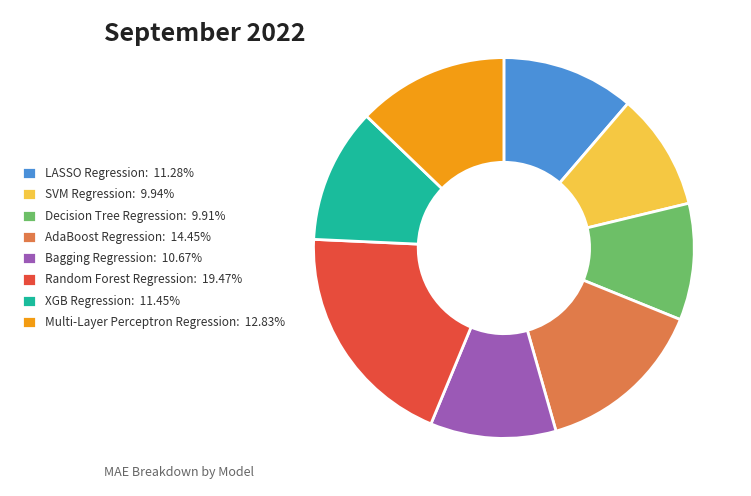

Combined, do AdaBoost Regression: 14.45% and LASSO Regression: 11.28% account for over 50%?

No